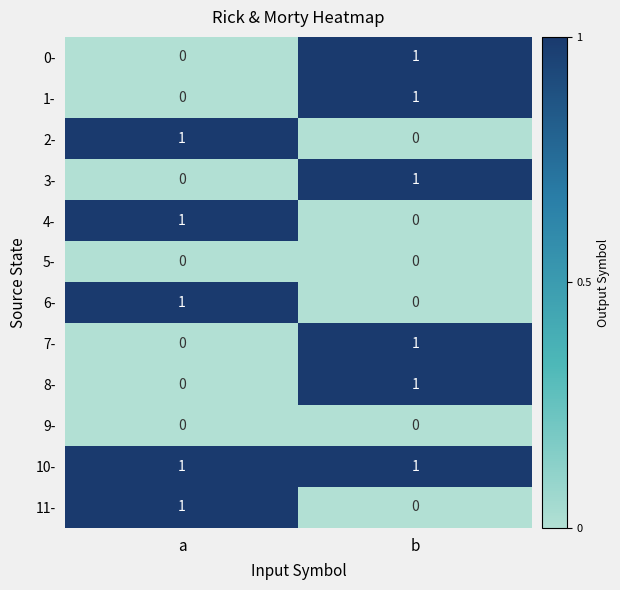

What is the total value across all series at b?

6